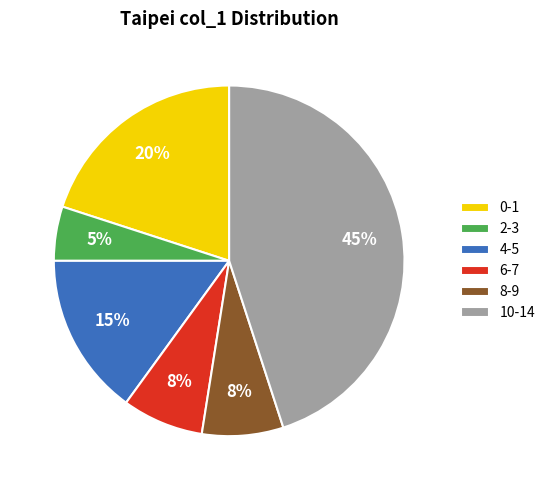

Which slice is the largest?

10-14